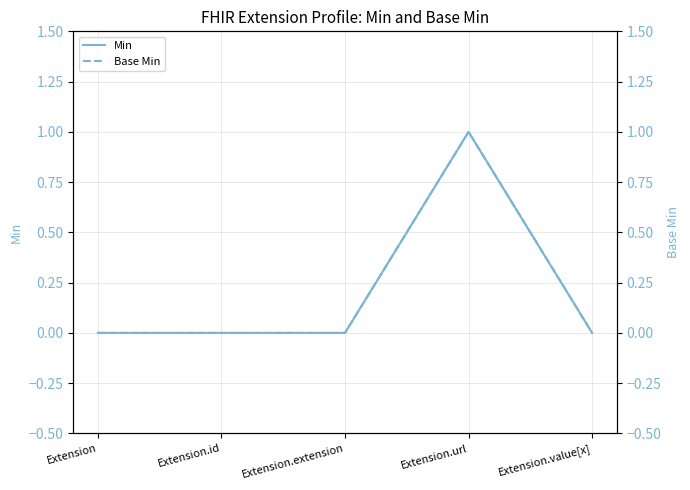

True or false: Base Min has a value of -1 at Extension.id.

False